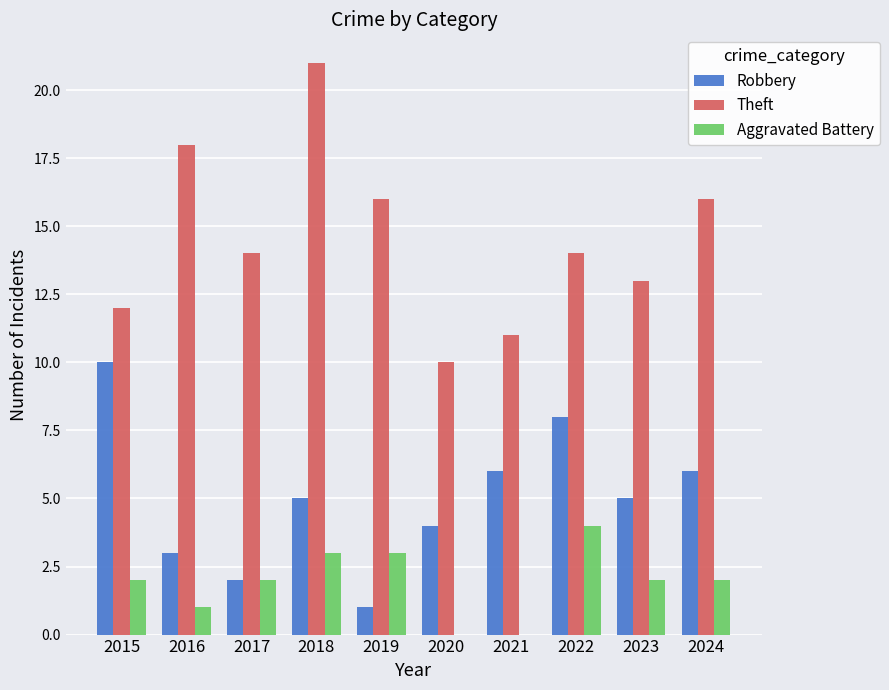

Which series changed the most between 2018 and 2023?

Theft